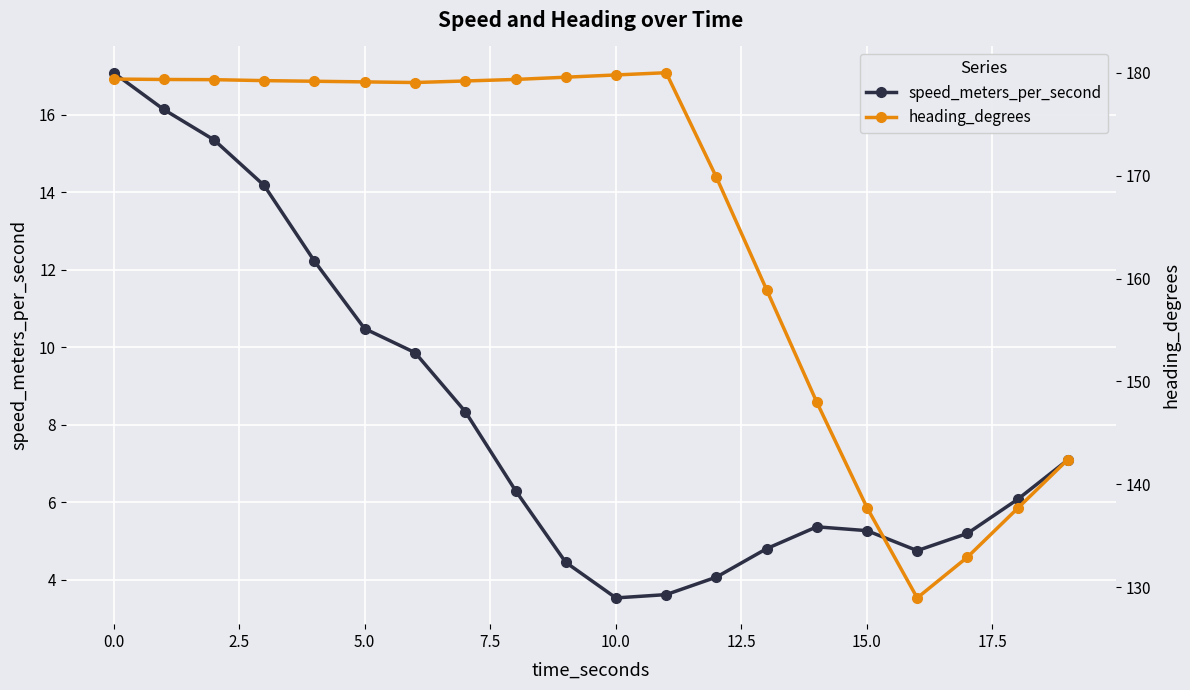

True or false: speed_meters_per_second and heading_degrees intersect in this chart.

False